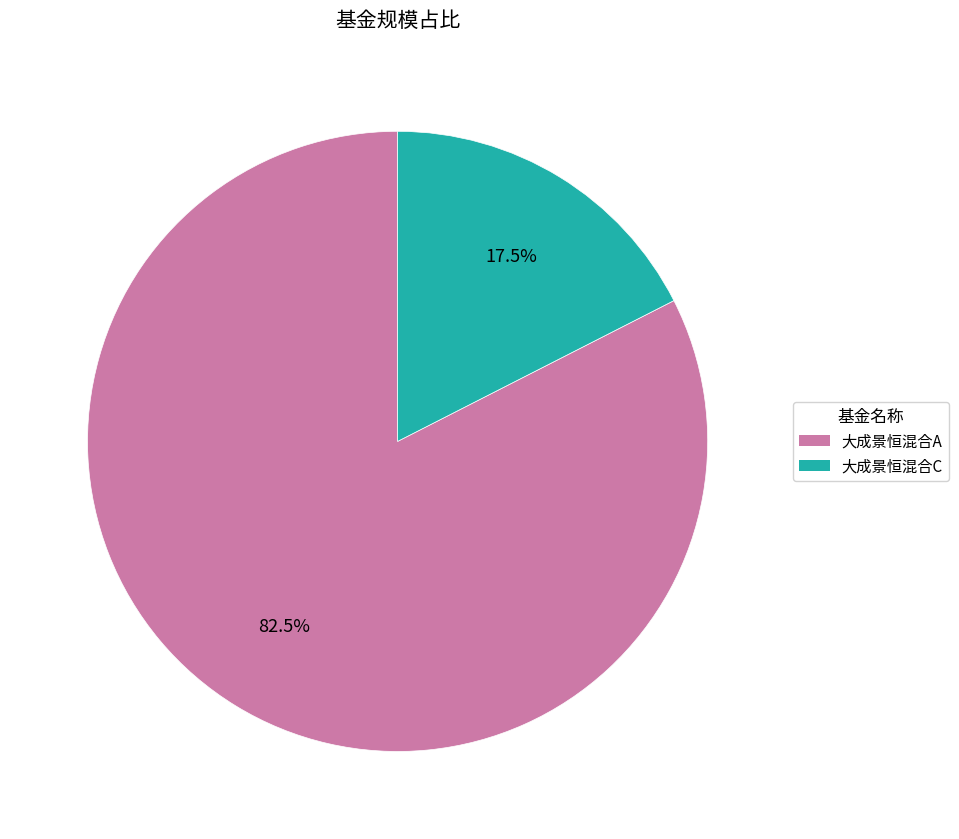

Do 大成景恒混合A and 大成景恒混合C together represent more than half of the pie?

Yes